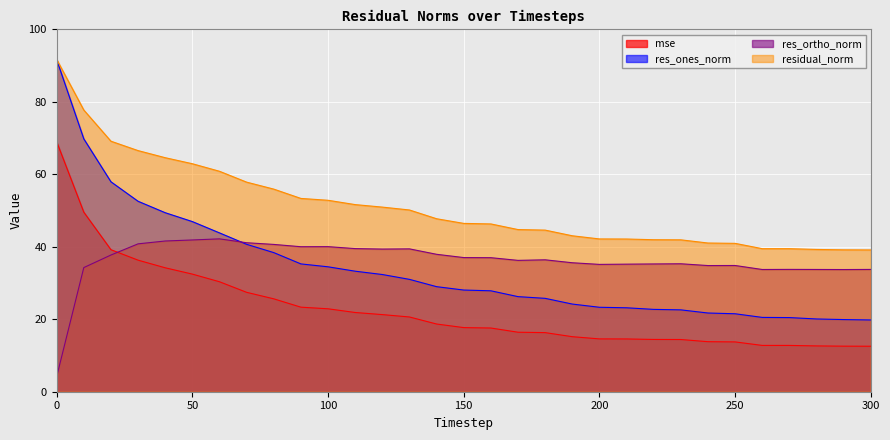

True or false: residual_norm and mse intersect in this chart.

False